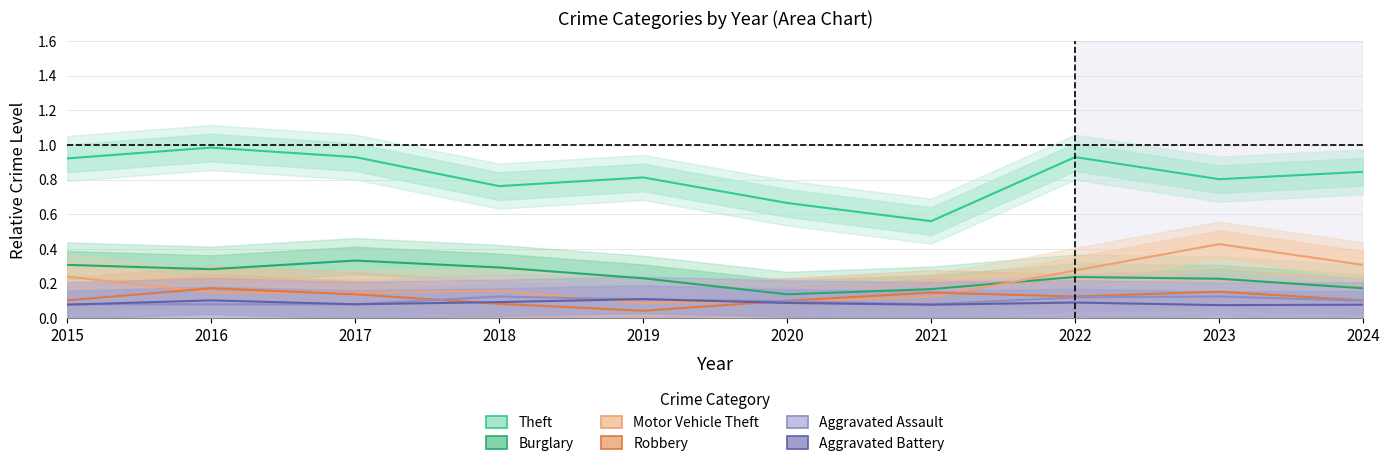

Reading right to left, what are all the values shown in this chart?

Theft: 2024=0.8	2023=0.8	2022=0.9	2021=0.6	2020=0.7	2019=0.8	2018=0.8	2017=0.9	2016=1.0	2015=0.9
Burglary: 2024=0.2	2023=0.2	2022=0.2	2021=0.2	2020=0.1	2019=0.2	2018=0.3	2017=0.3	2016=0.3	2015=0.3
Motor Vehicle Theft: 2024=0.3	2023=0.4	2022=0.3	2021=0.1	2020=0.1	2019=0.1	2018=0.2	2017=0.1	2016=0.1	2015=0.2
Robbery: 2024=0.1	2023=0.2	2022=0.1	2021=0.1	2020=0.1	2019=0.0	2018=0.1	2017=0.1	2016=0.2	2015=0.1
Aggravated Assault: 2024=0.1	2023=0.1	2022=0.1	2021=0.1	2020=0.1	2019=0.1	2018=0.1	2017=0.1	2016=0.1	2015=0.1
Aggravated Battery: 2024=0.1	2023=0.1	2022=0.1	2021=0.1	2020=0.1	2019=0.1	2018=0.1	2017=0.1	2016=0.1	2015=0.1